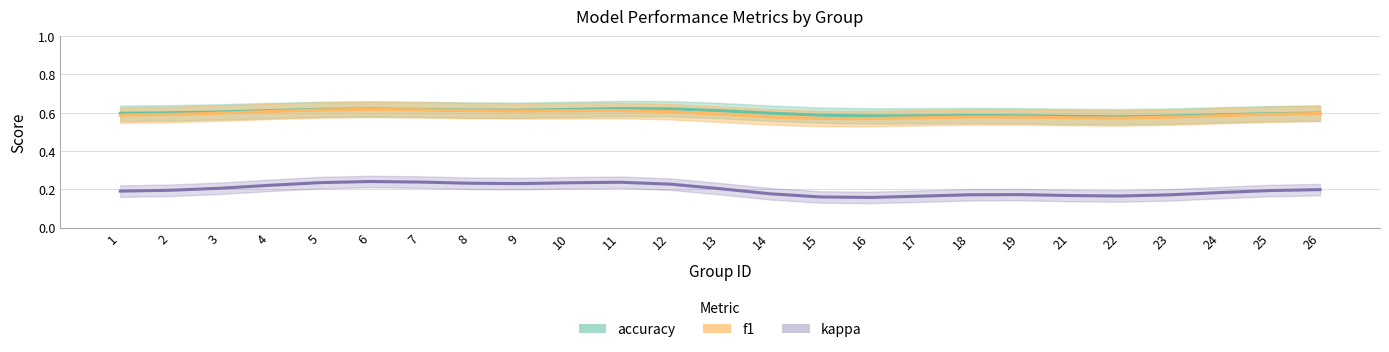

Which series has the largest range (max minus min)?

kappa